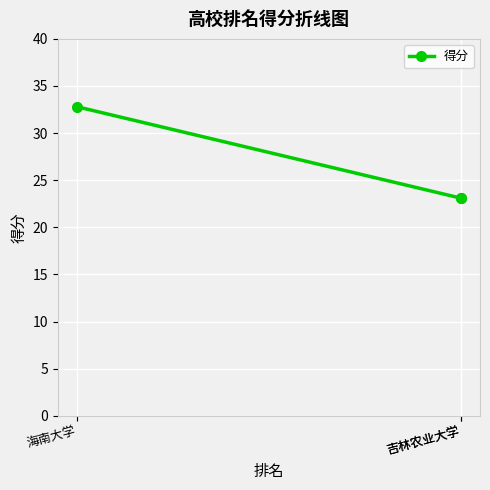

What is the approximate value at 海南大学?

32.8